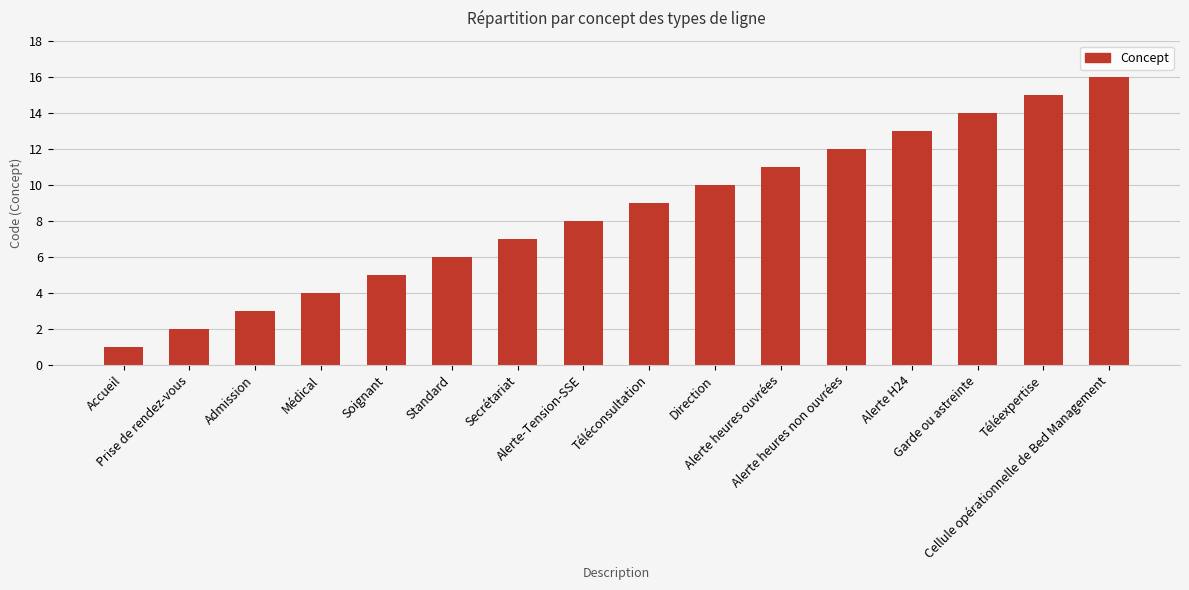

What is the label of the 12th bar from the right?

Soignant